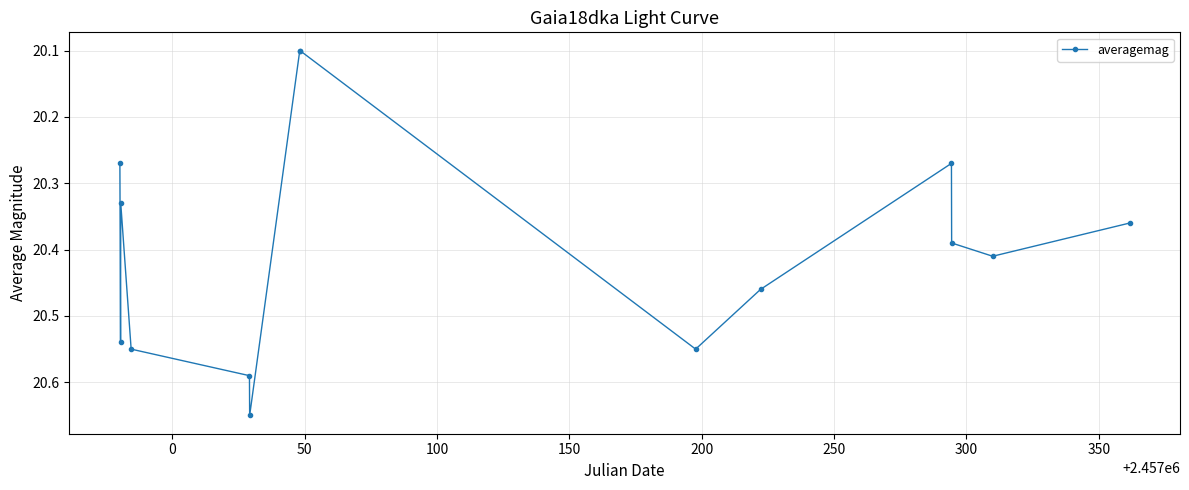

How many categories are shown in the chart?

14